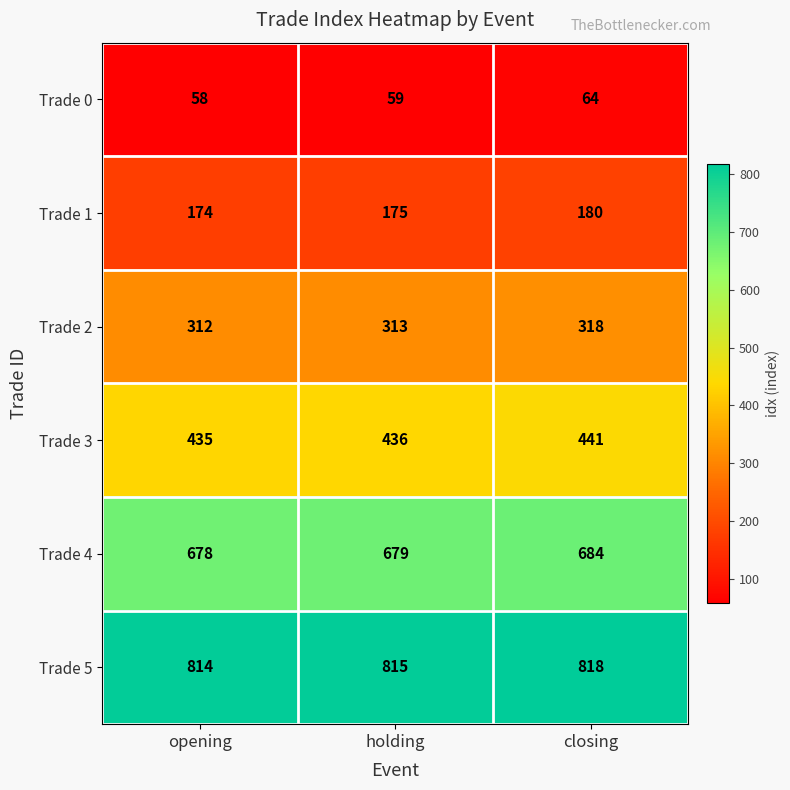

At which category is the sum across all series the highest?

closing